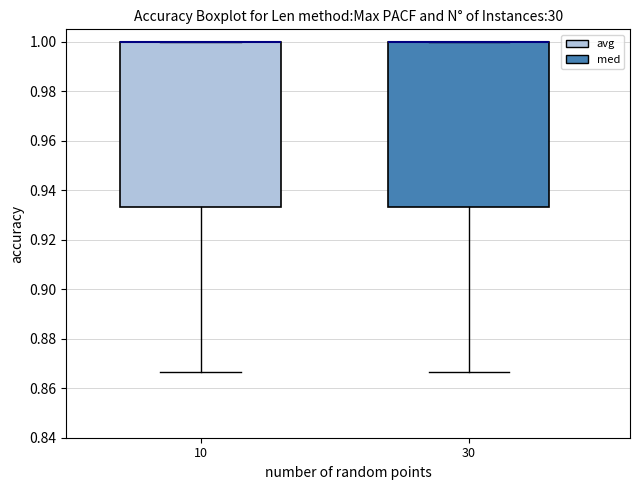

Where is the upper edge of the box at x = 10 on the y-axis? The values are not printed on the chart, so give them approximately, as read against the axis.

1.000